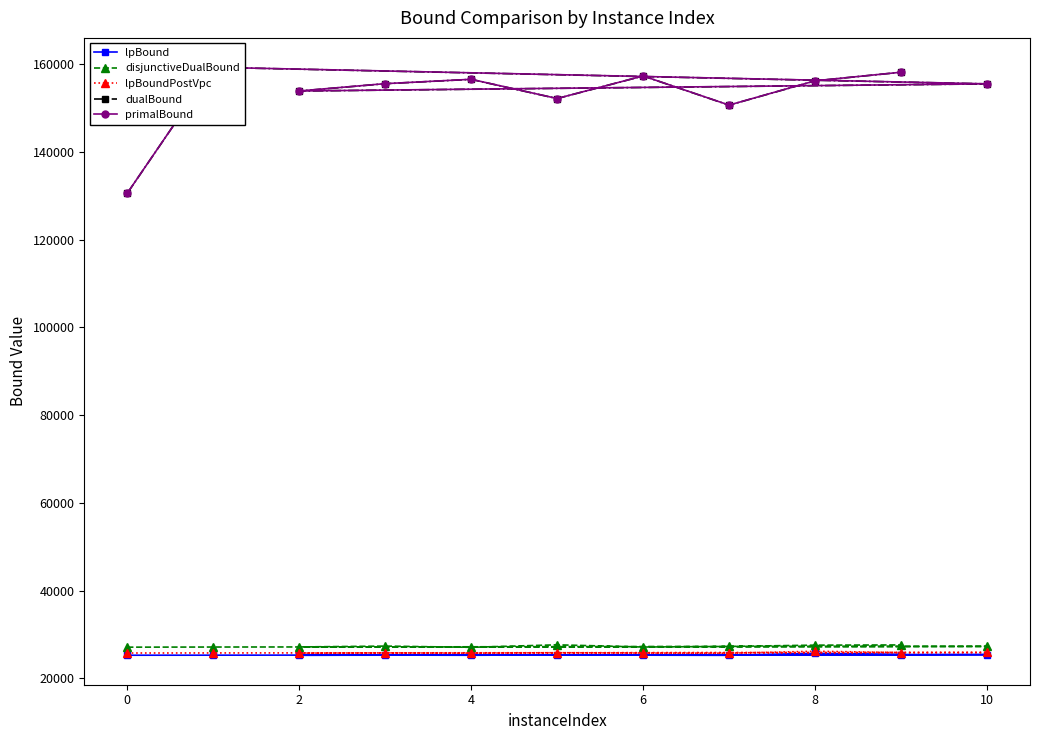

In dualBound, how many points are higher than both neighbors (excluding endpoints)?

3